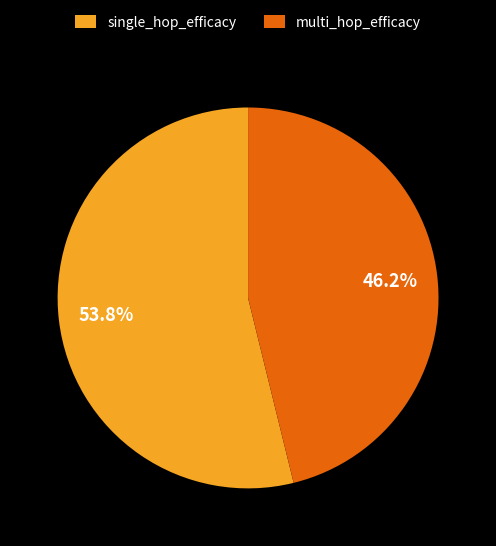

Does single_hop_efficacy represent more than half of the total?

Yes